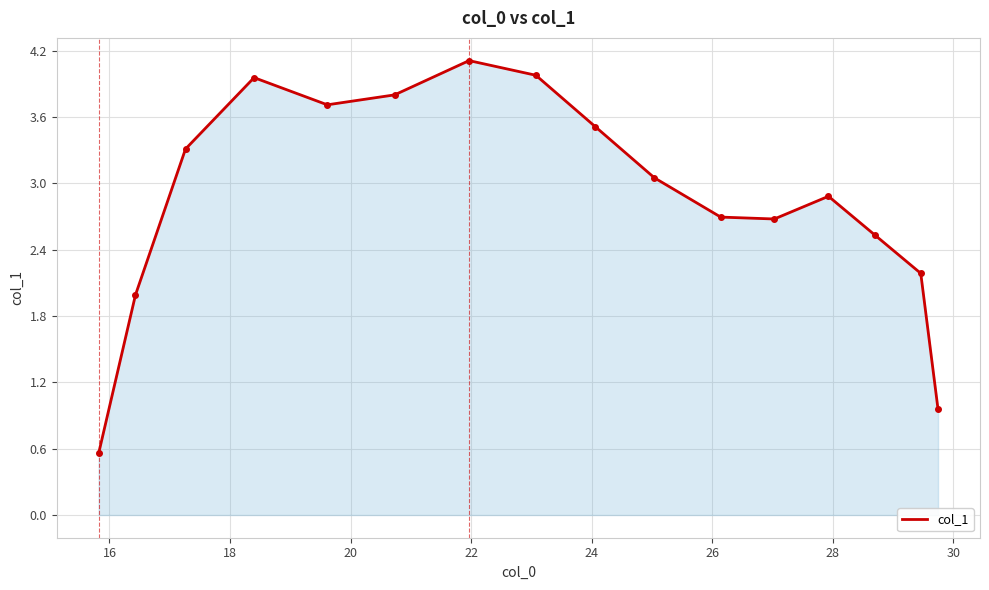

What is the difference between the maximum and minimum values?

3.6